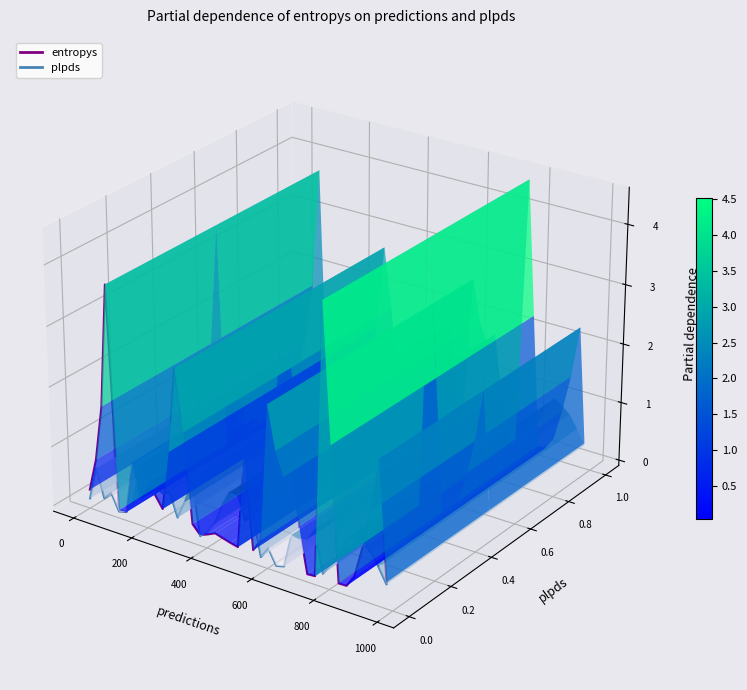

Rank the series by their average value, from highest to lowest.

entropys, plpds